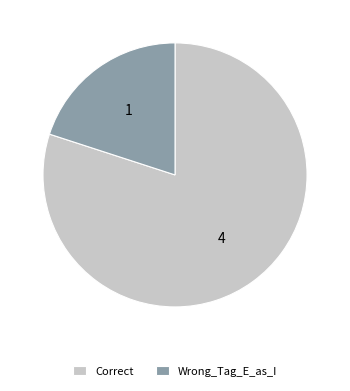

Is Correct the majority of the pie?

Yes